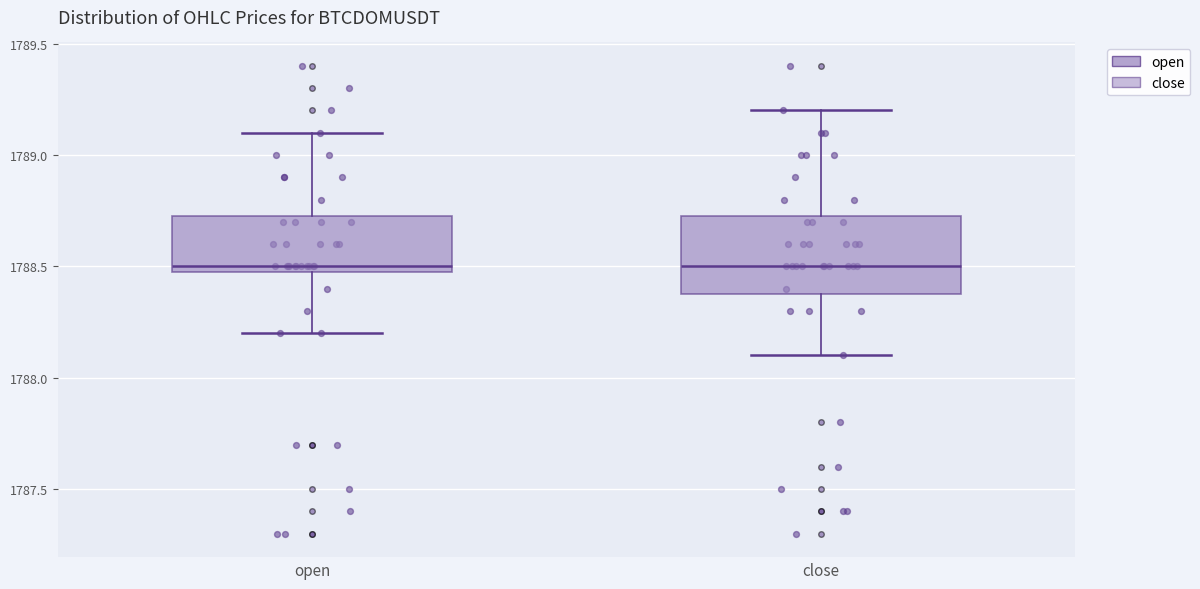

Reading left to right, read every box against the y-axis: the position of its median line, the range the box covers, and the ends of its whiskers. The values are not printed on the chart, so give them approximately, as read against the axis.

open: median 1788.50 (just above the box's lower edge), box 1788.50 to 1788.75, whiskers 1788.20 to 1789.10
close: median 1788.50, box 1788.40 to 1788.75, whiskers 1788.10 to 1789.20